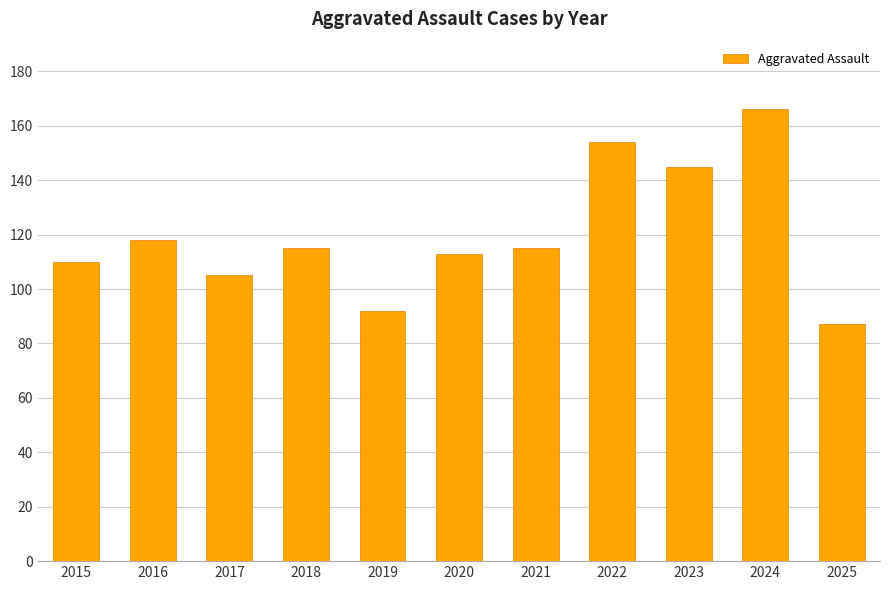

What is the minimum value shown in the chart?

87